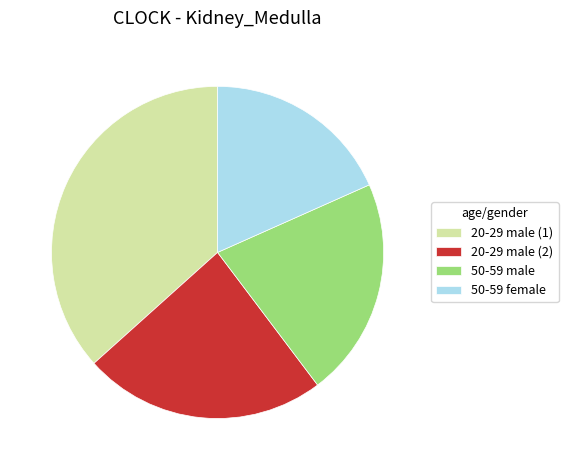

Between 20-29 male (2) and 20-29 male (1), which is larger?

20-29 male (1)